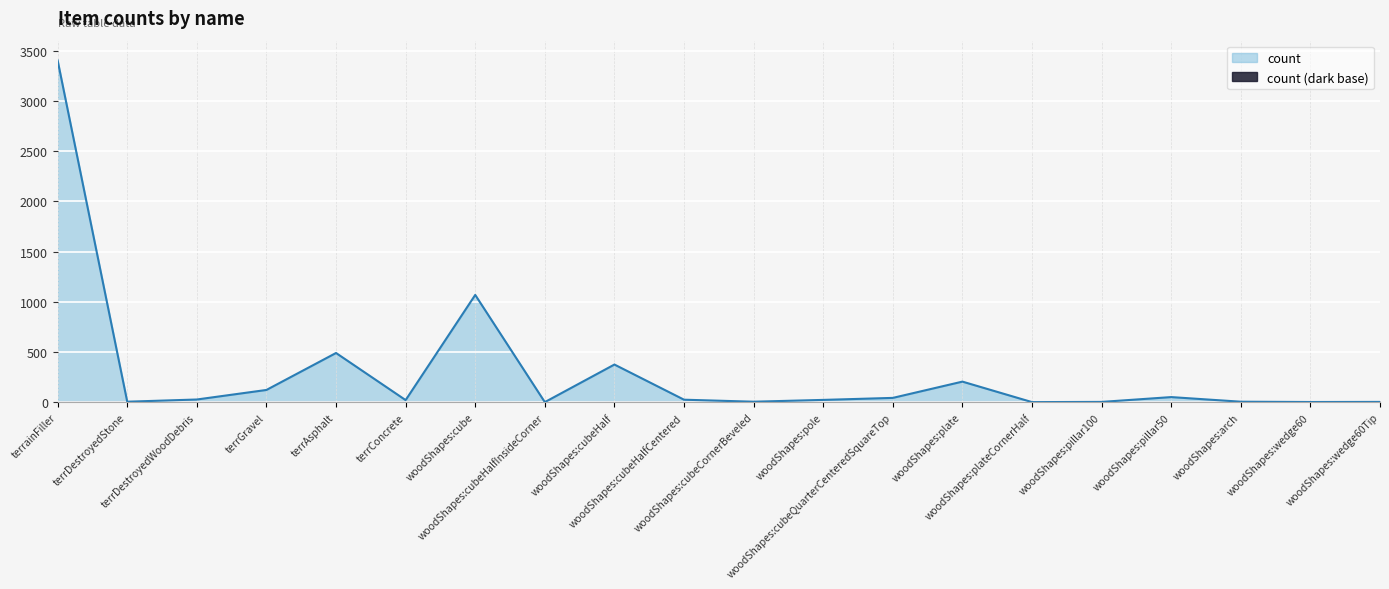

What is the value of the 1st point from the left?

3403